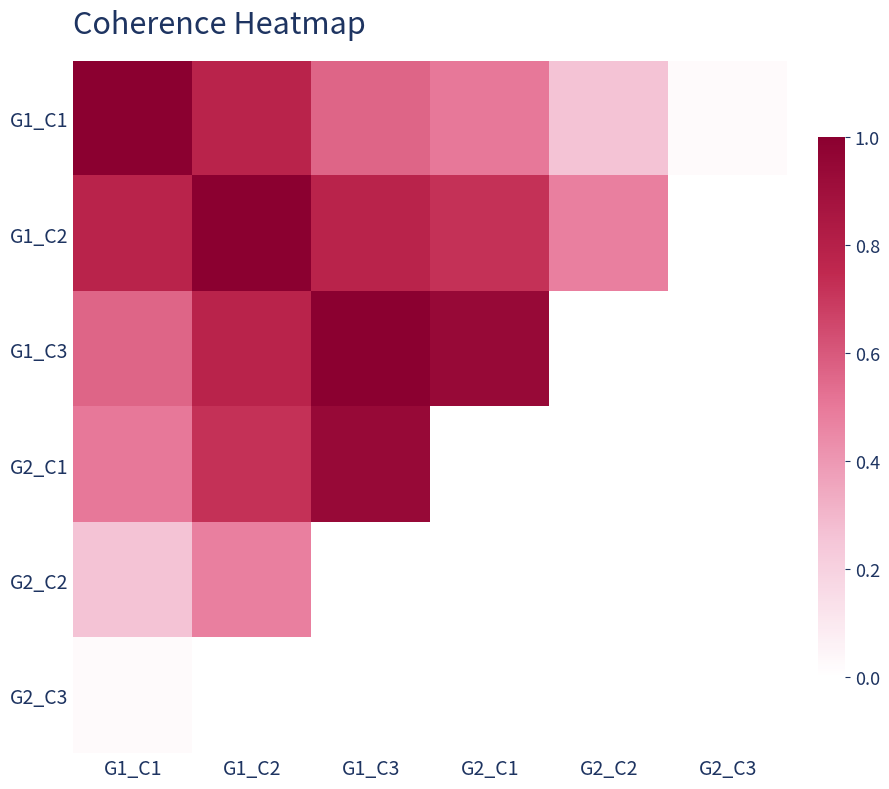

At how many categories does at least one series exceed 0?

6